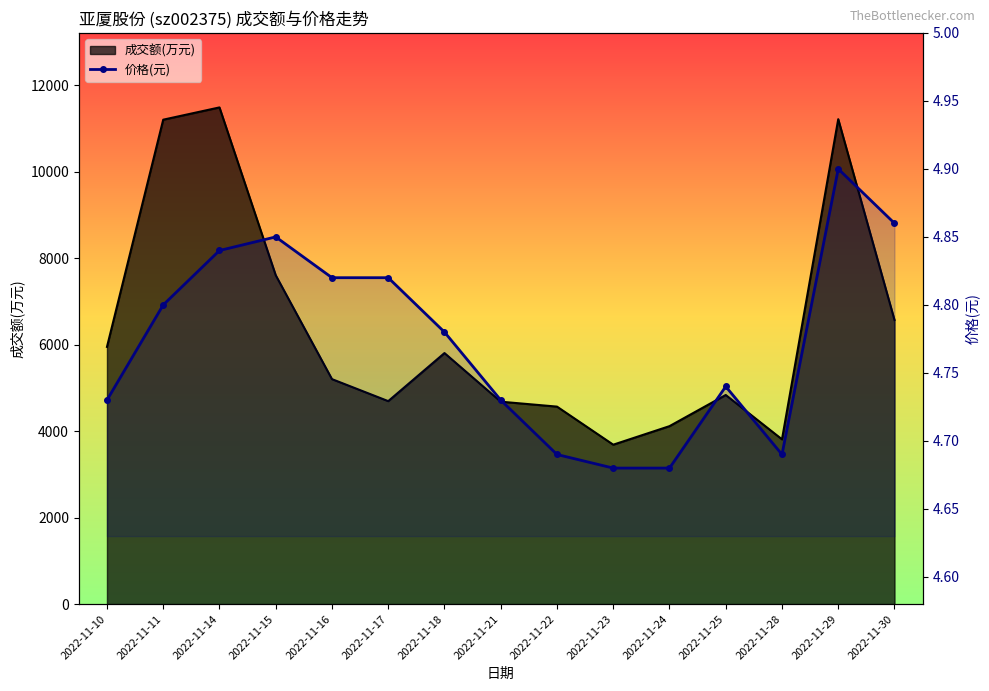

At which category does the data reach its first local valley?

2022-11-28